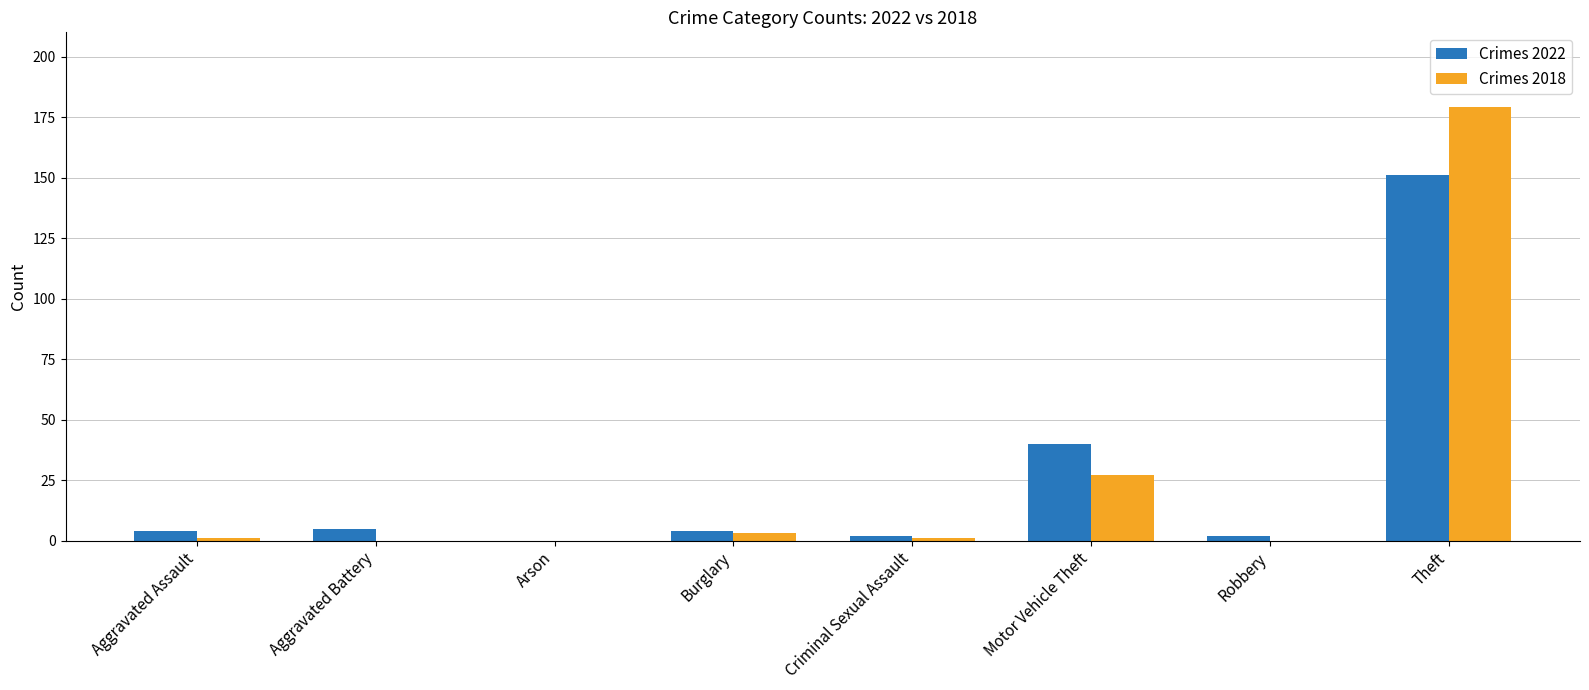

Which series has the largest range (max minus min)?

Crimes 2018